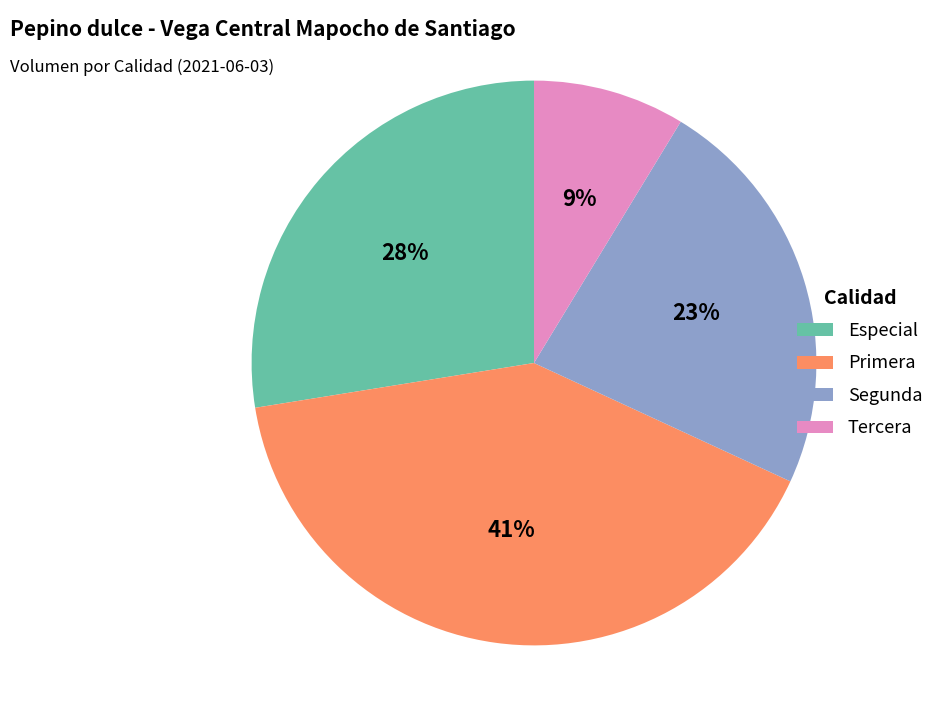

Which category has the smallest portion of the pie?

Tercera